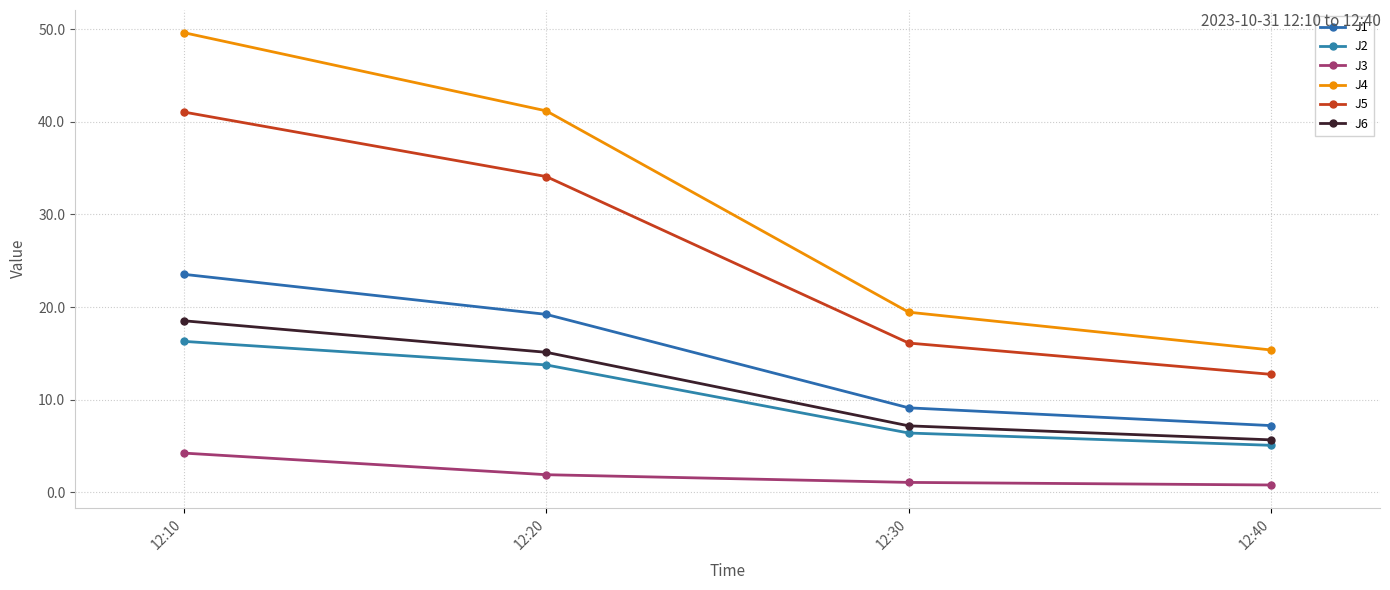

True or false: J6 has a value of 5.7 at 12:40.

True